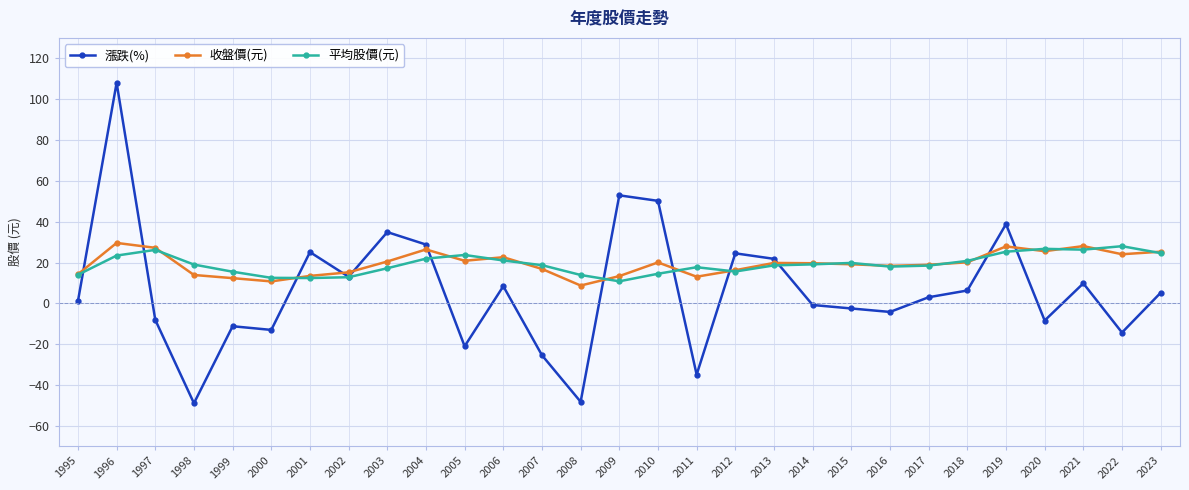

True or false: 漲跌(%) has more than 2 interior local peaks.

True